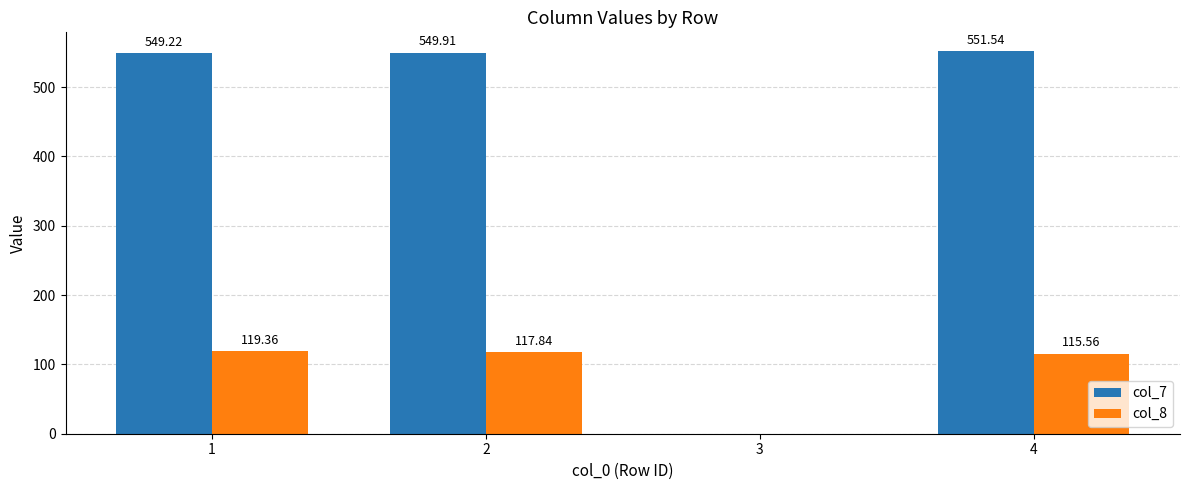

Reading left to right, extract all data points from this chart.

col_7: 1=549.2	2=549.9	3=0.0	4=551.5
col_8: 1=119.4	2=117.8	3=0.0	4=115.6